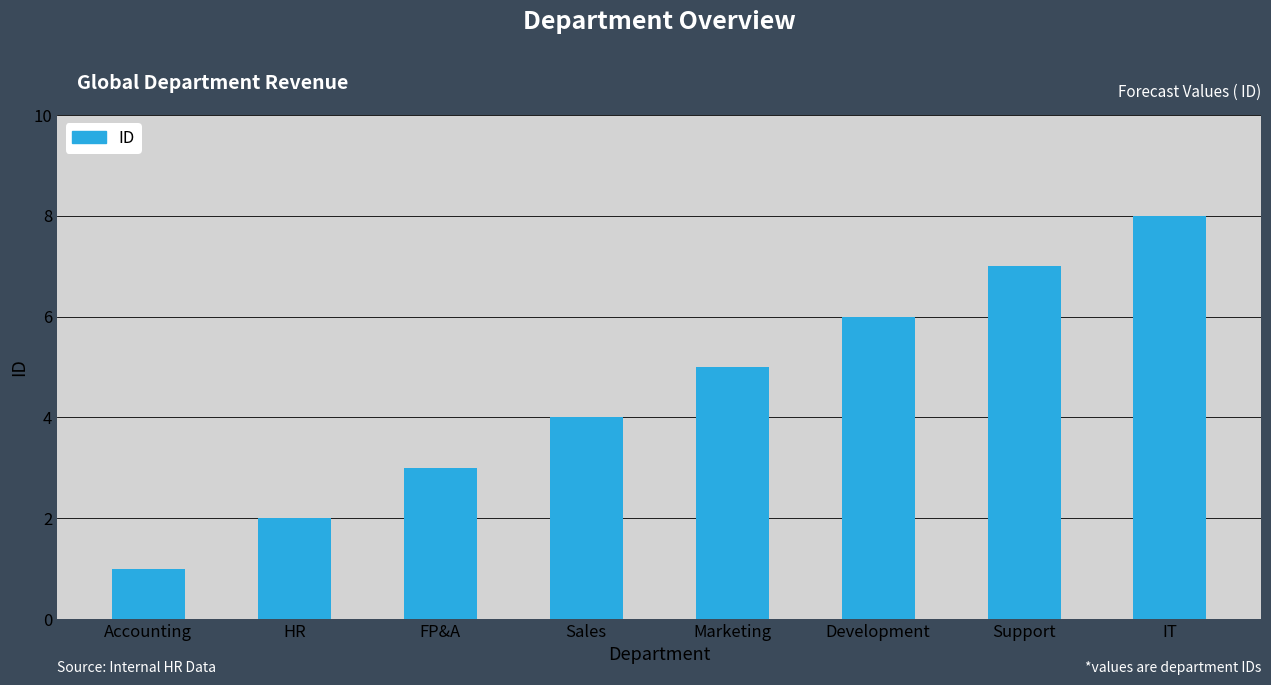

Does the chart contain stacked bars?

No